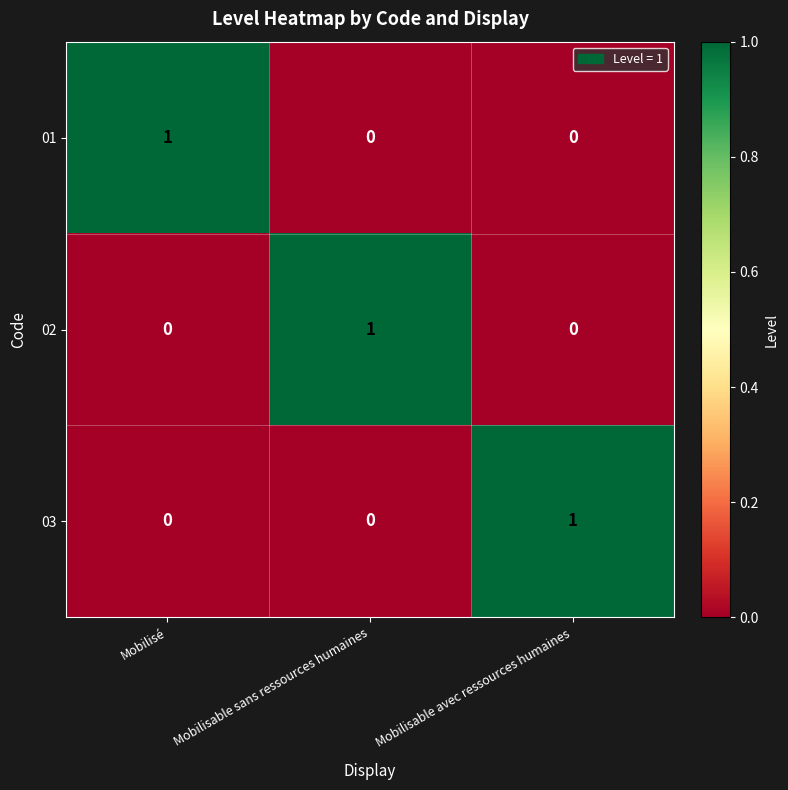

At how many categories does at least one series exceed 0?

3